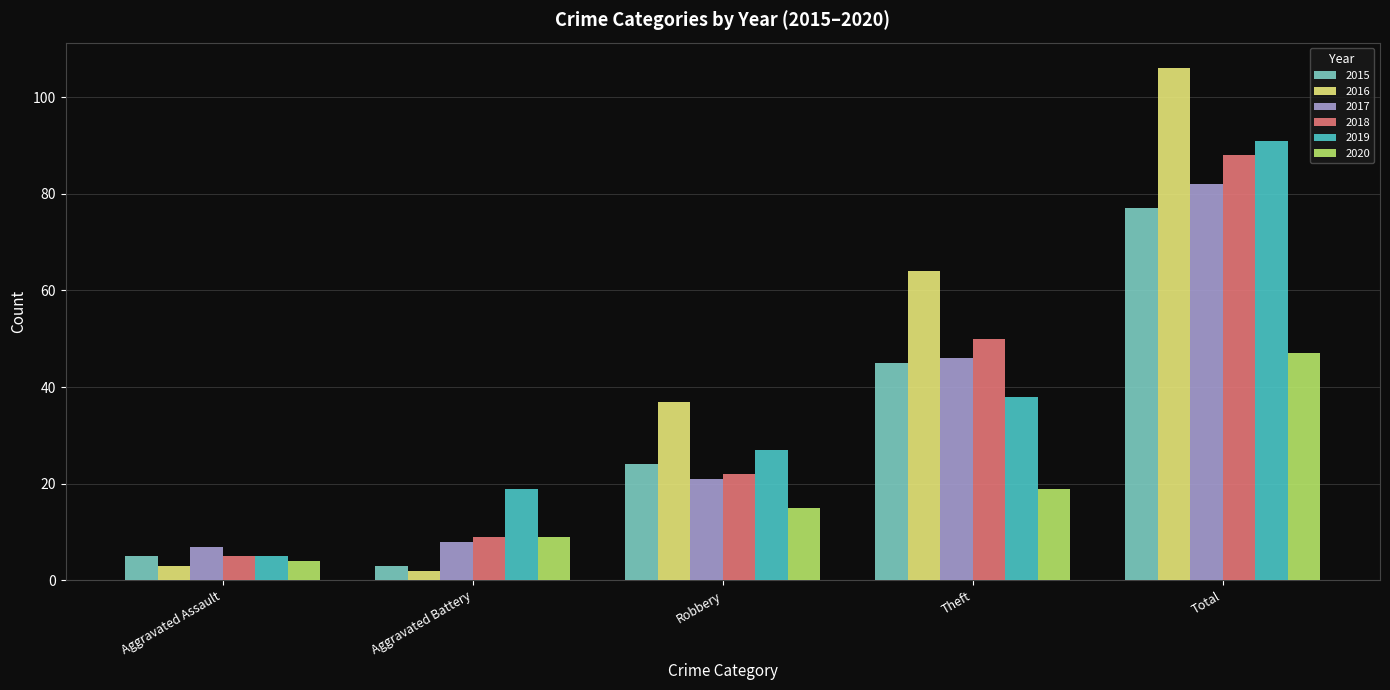

What is the minimum value for 2018?

5